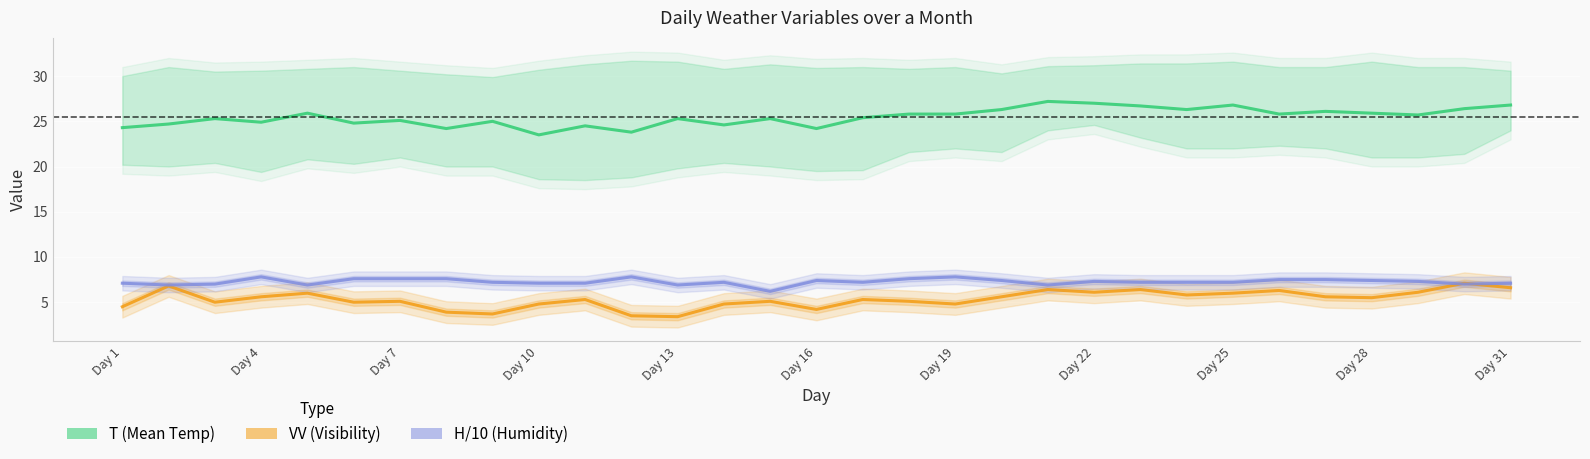

Is this an area chart (filled region under the line)?

No